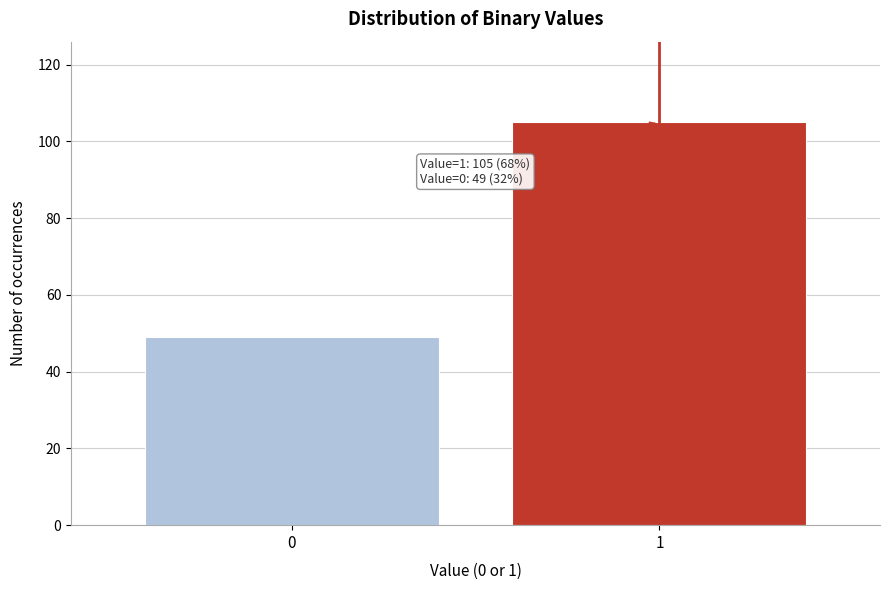

Reading right to left, list all the values displayed in this chart.

1=105	0=49